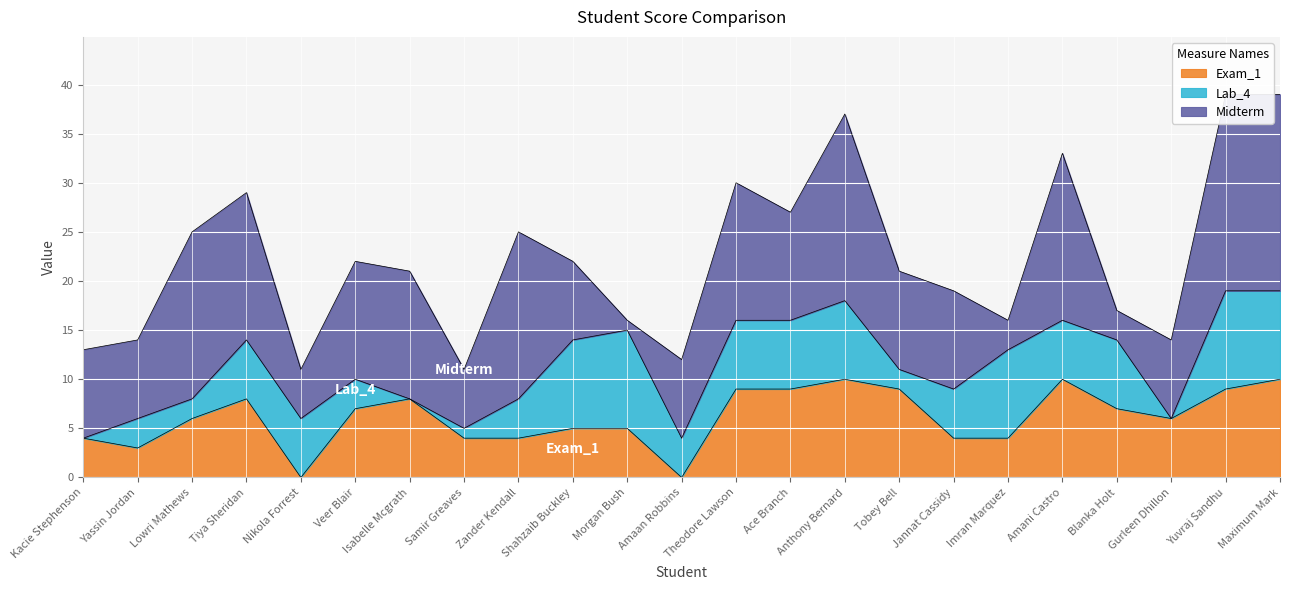

How many data points in Exam_1 are less than 6?

10